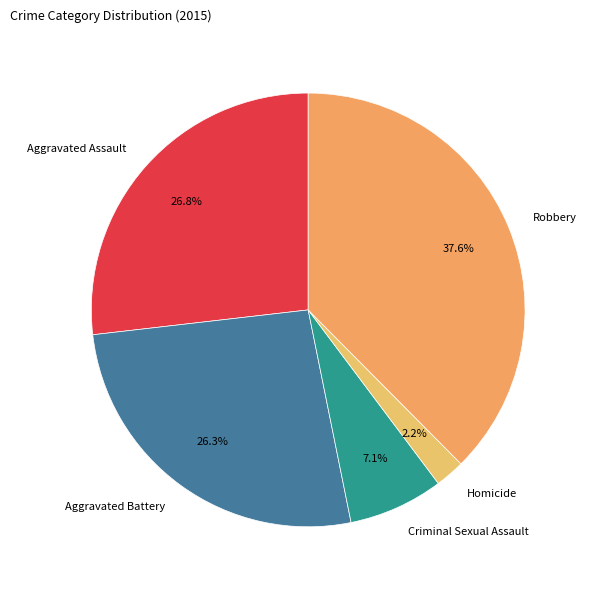

What is the smallest slice in the pie chart?

Homicide